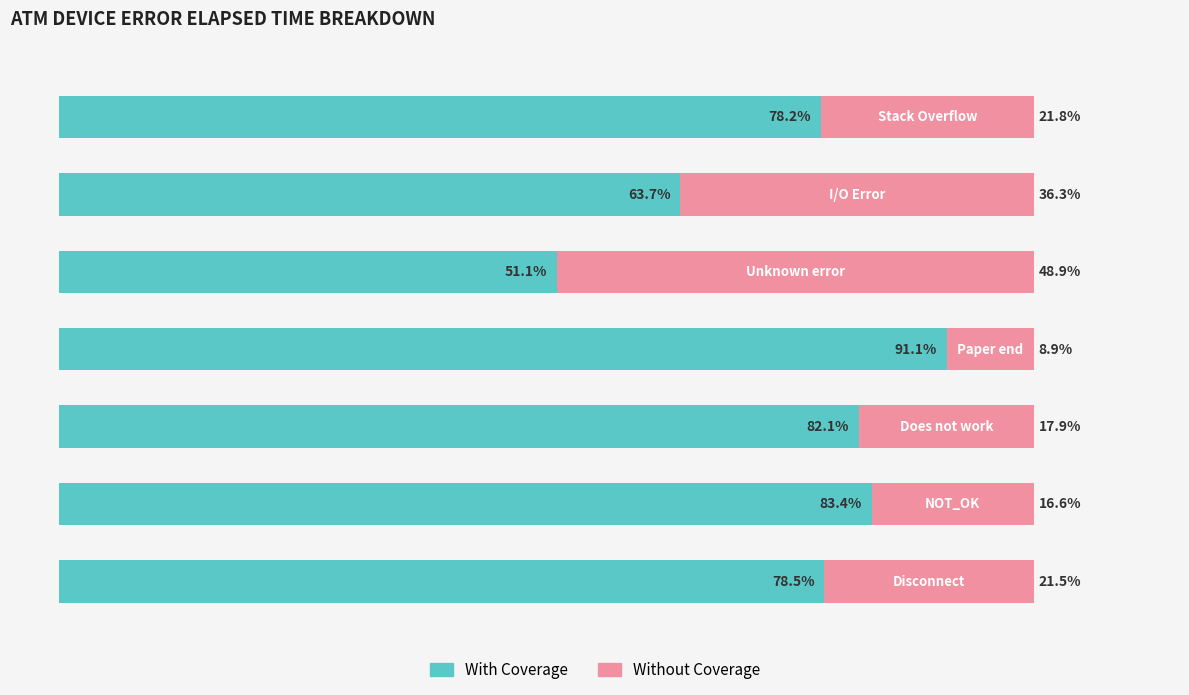

What are all the series names shown in the legend?

With Coverage, Without Coverage